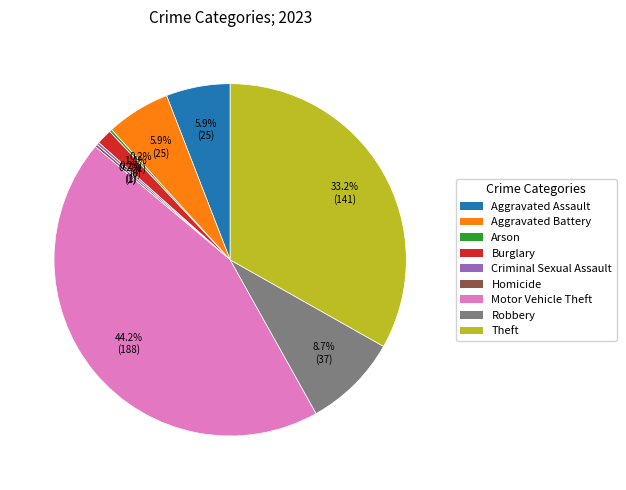

Is there a majority slice in this chart?

No